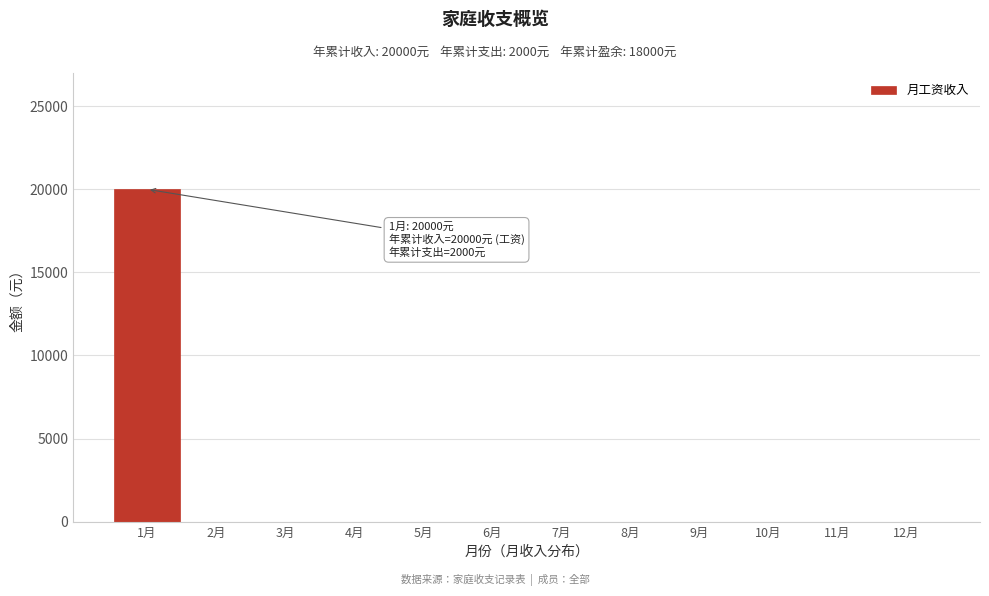

Reading right to left, list all the values displayed in this chart.

12月=0	11月=0	10月=0	9月=0	8月=0	7月=0	6月=0	5月=0	4月=0	3月=0	2月=0	1月=20000